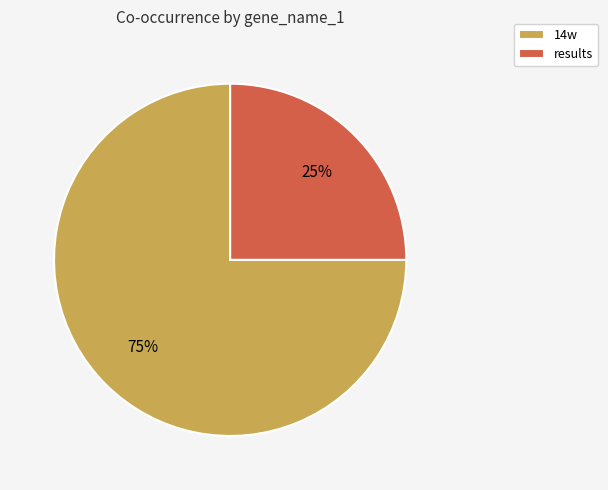

What is the largest slice in the pie chart?

14w